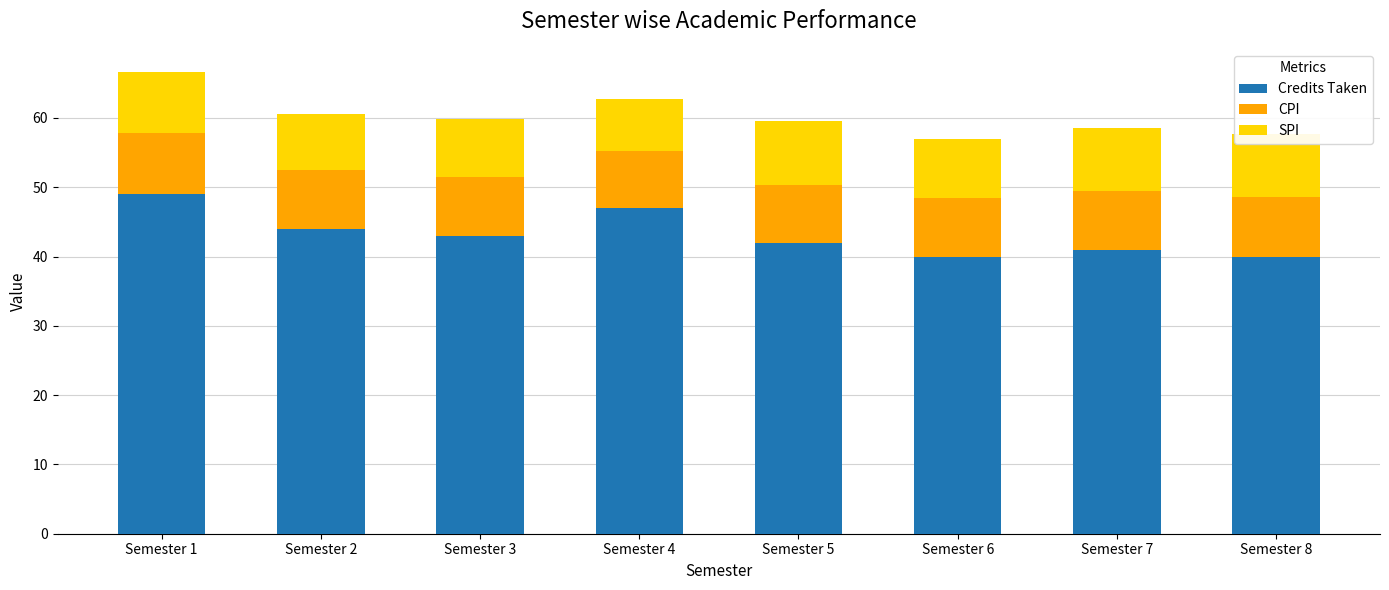

What is the total value across all series at Semester 7?

58.5